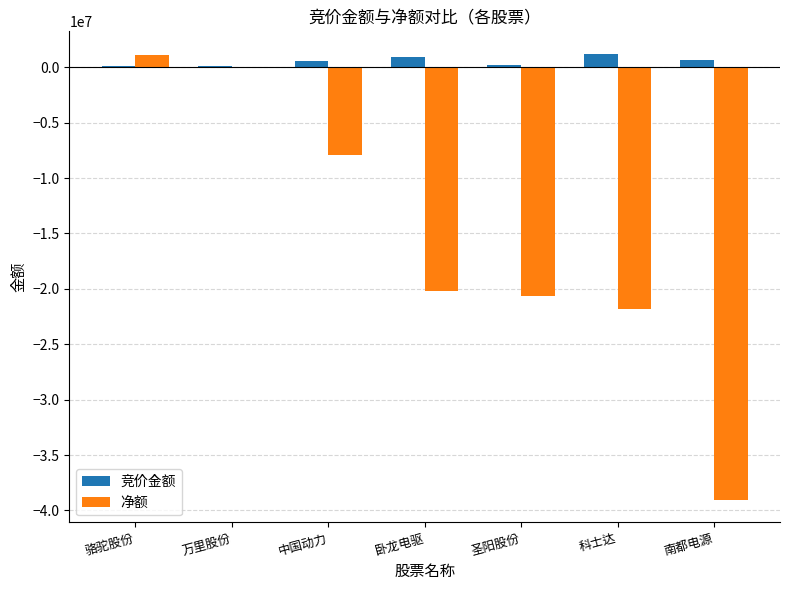

What is the highest value of the 净额 series?

1119647